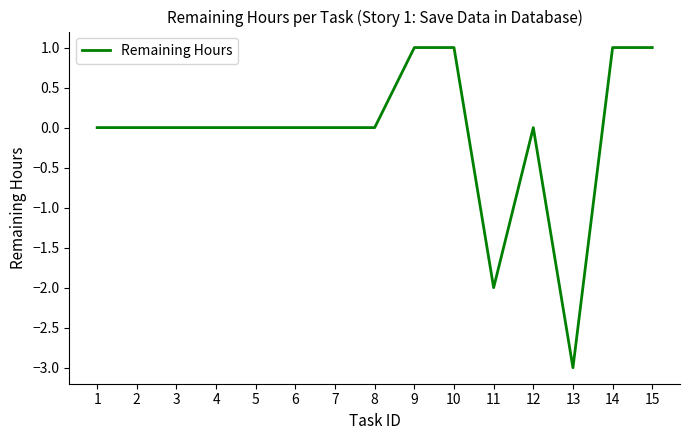

True or false: the data shows 0 at 1.

True